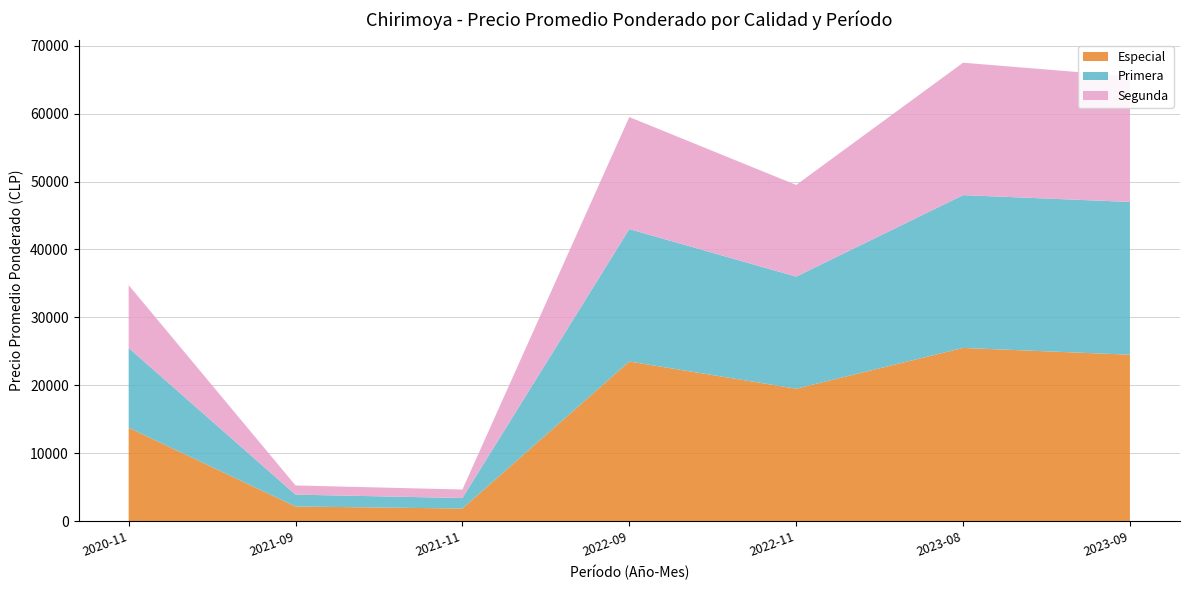

Reading right to left, extract all data points from this chart.

Especial: 24500	25500	19500	23500	1850	2150	13750
Primera: 22500	22500	16500	19500	1550	1750	11750
Segunda: 18500	19500	13500	16500	1250	1350	9250